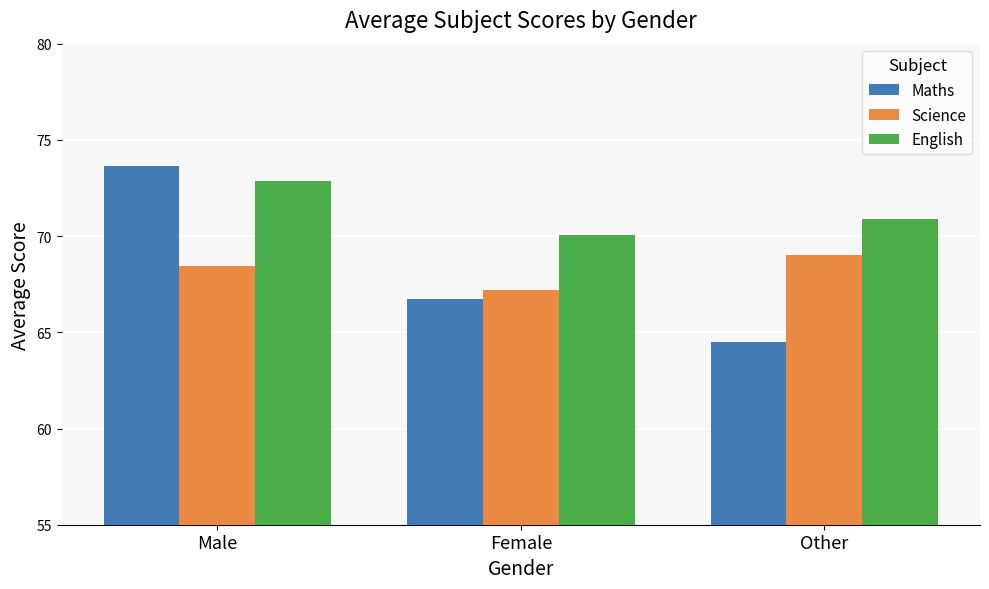

Rank the series at Other from highest to lowest value.

English, Science, Maths